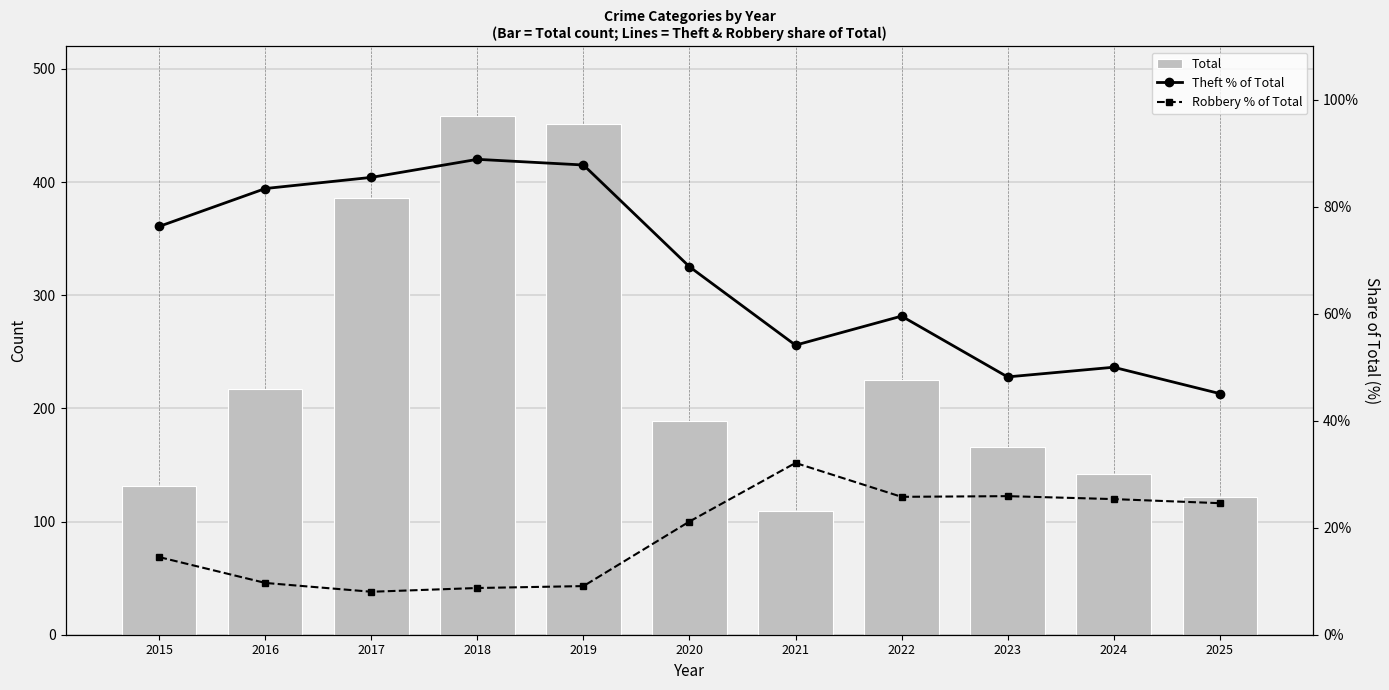

True or false: Theft % of Total has a value of 45.1 at 2025.

True